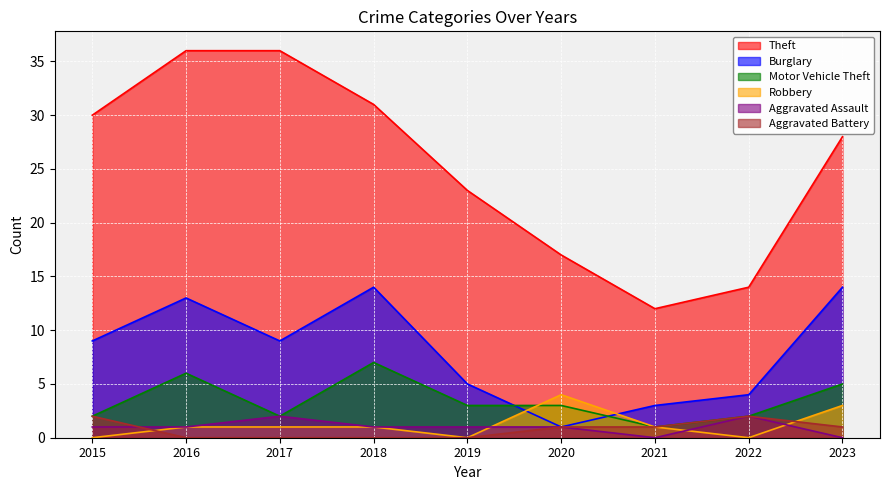

What is the difference between the maximum and minimum values in the Aggravated Assault series?

2